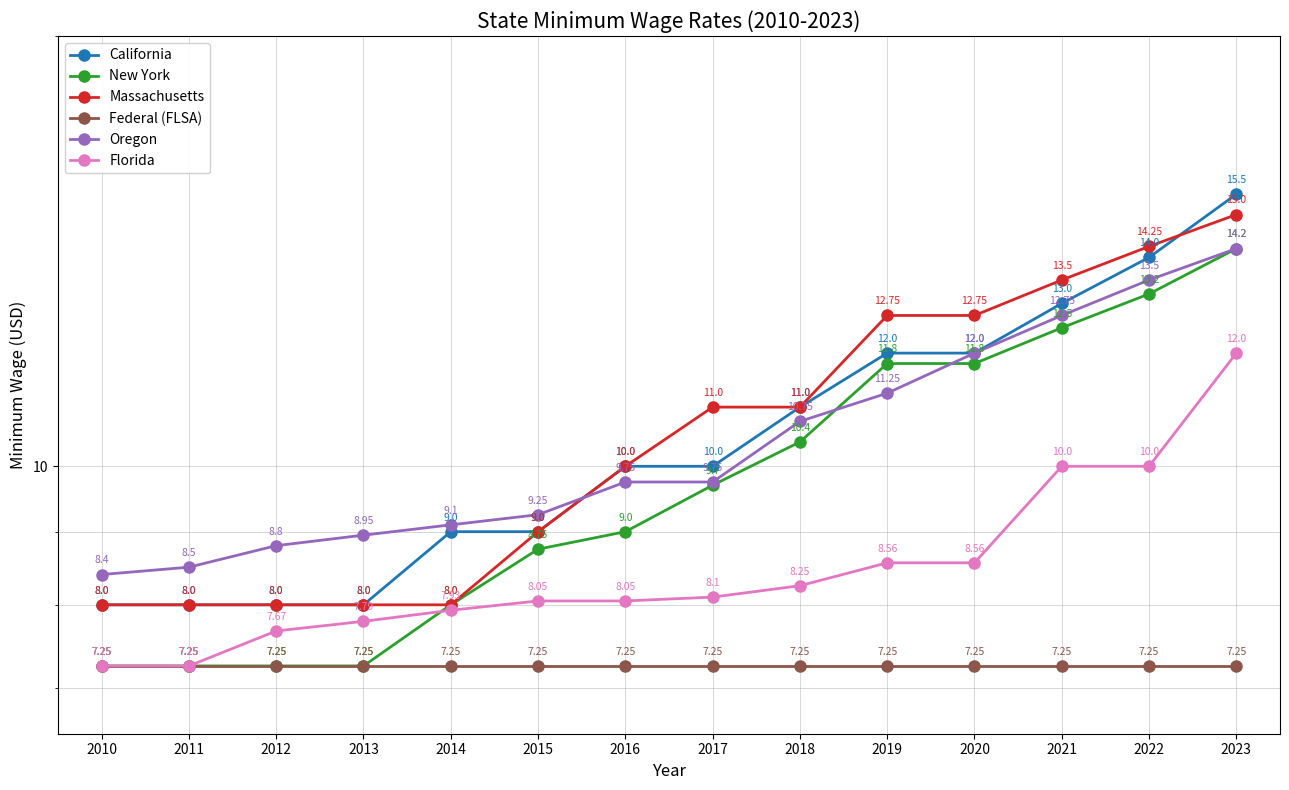

Reading right to left, what are all the values shown in this chart?

California: 15.5	14.0	13.0	12.0	12.0	11.0	10.0	10.0	9.0	9.0	8.0	8.0	8.0	8.0
New York: 14.2	13.2	12.5	11.8	11.8	10.4	9.7	9.0	8.8	8.0	7.2	7.2	7.2	7.2
Massachusetts: 15.0	14.2	13.5	12.8	12.8	11.0	11.0	10.0	9.0	8.0	8.0	8.0	8.0	8.0
Federal (FLSA): 7.2	7.2	7.2	7.2	7.2	7.2	7.2	7.2	7.2	7.2	7.2	7.2	7.2	7.2
Oregon: 14.2	13.5	12.8	12.0	11.2	10.8	9.8	9.8	9.2	9.1	8.9	8.8	8.5	8.4
Florida: 12.0	10.0	10.0	8.6	8.6	8.2	8.1	8.1	8.1	7.9	7.8	7.7	7.2	7.2